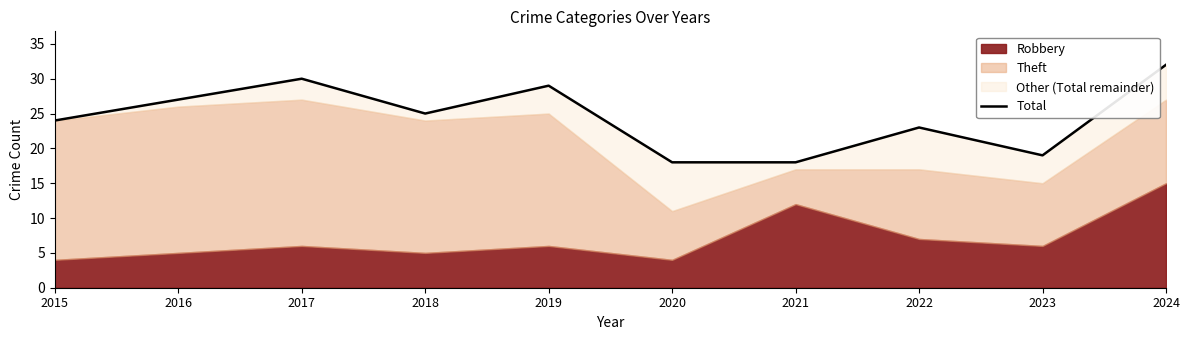

At which category does the chart reach its peak across all series?

2024